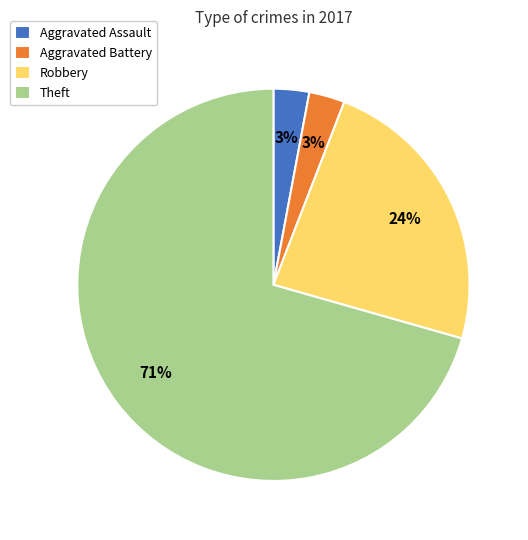

To the nearest percent, what is the difference between the Robbery and Aggravated Battery slice percentages?

21%